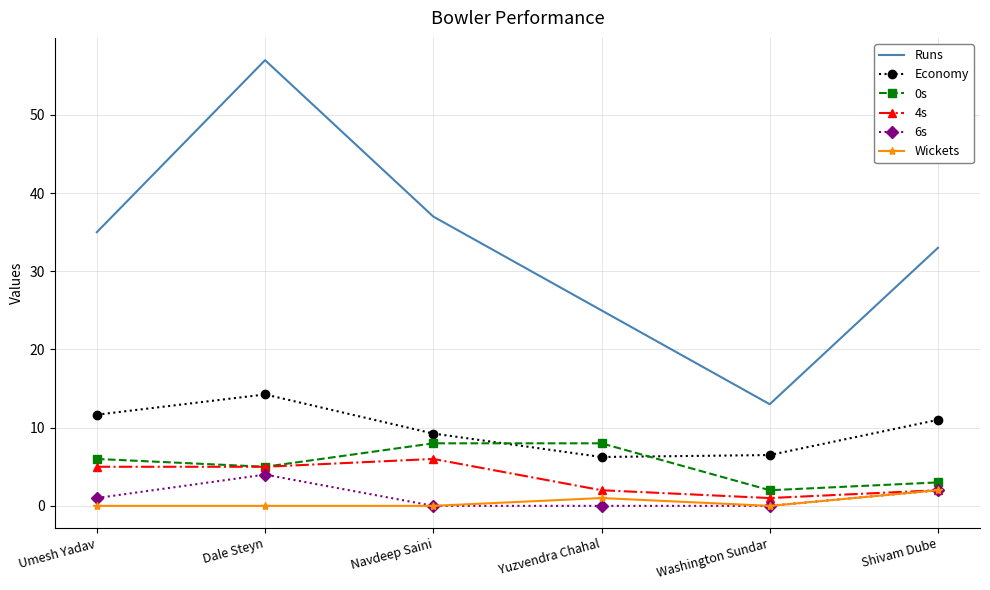

The Economy series shows 2.2 at Washington Sundar. True or false?

False